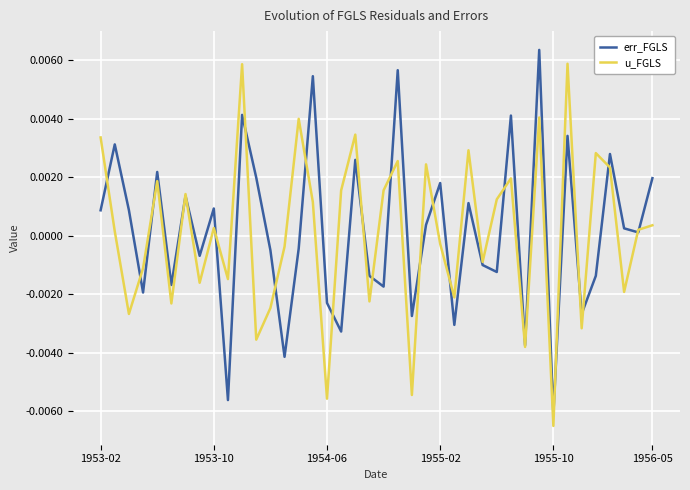

How many values in u_FGLS are above zero?

22